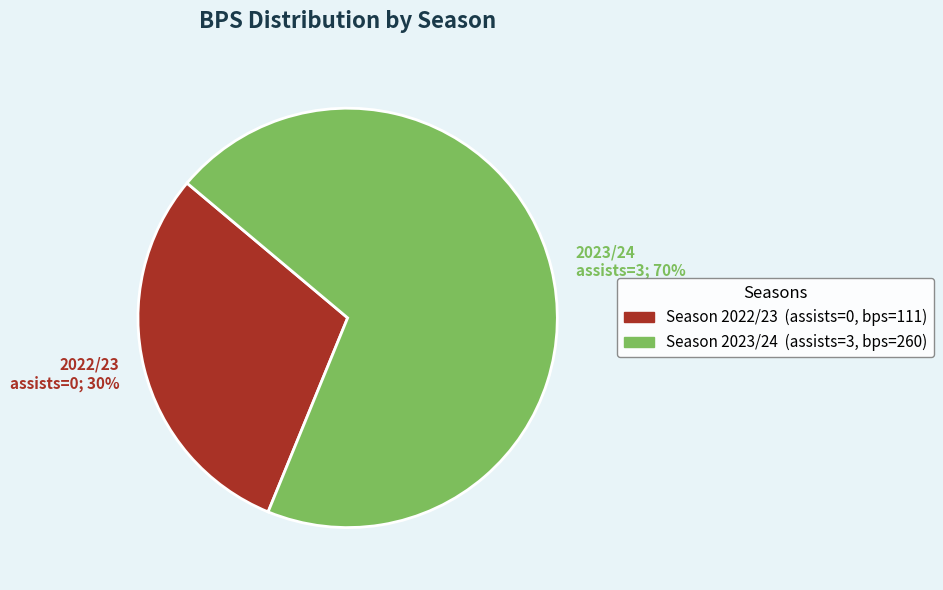

Which category has the biggest portion of the pie?

2023/24 assists=3; 70%